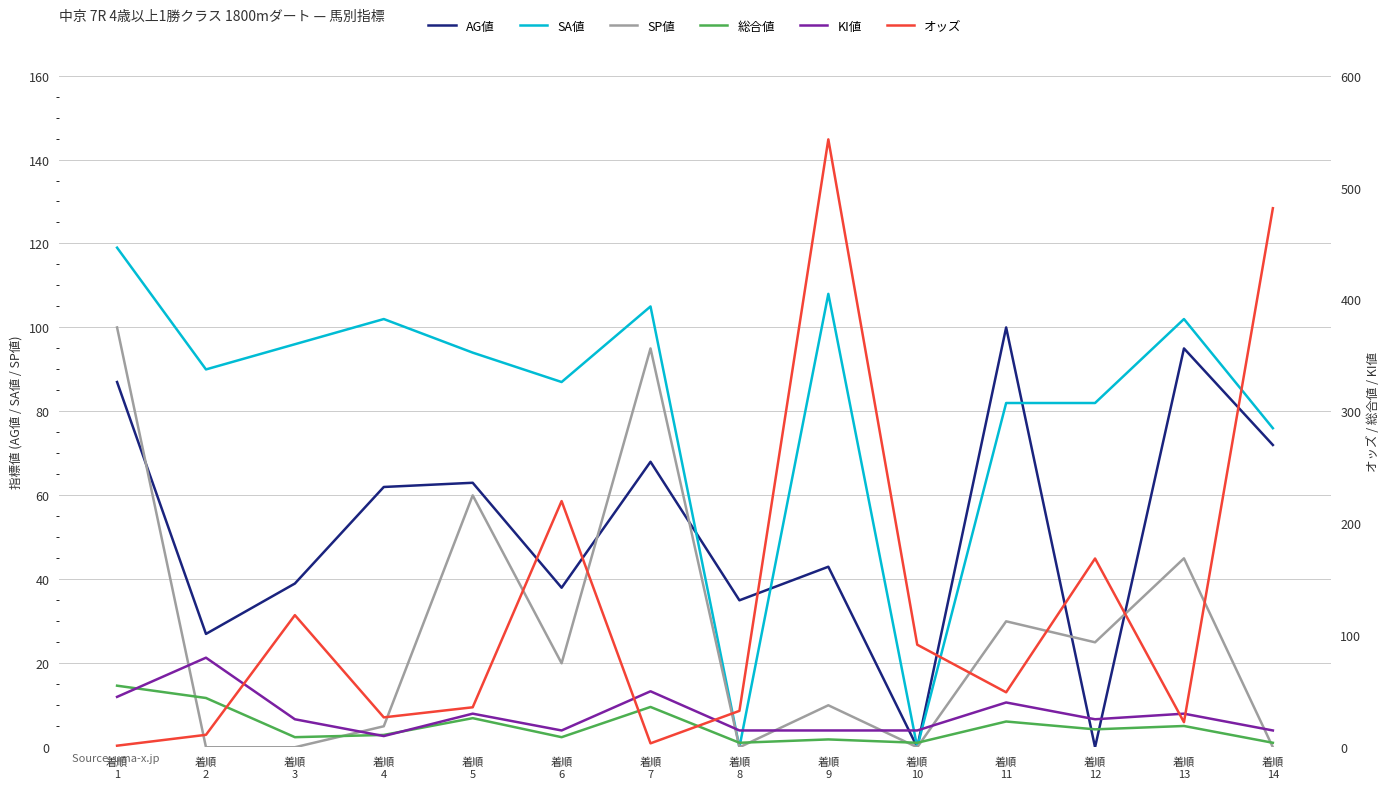

Where is AG値 nearest to the value 50?

着順
9